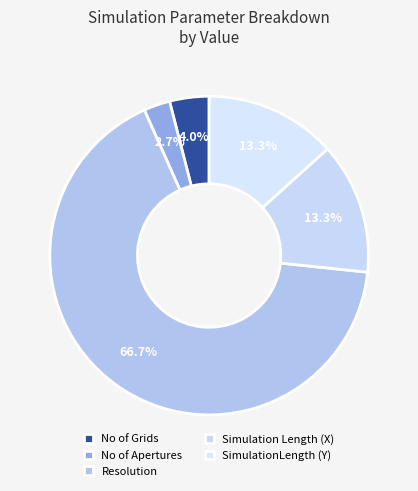

To the nearest percent, what is the average slice percentage?

20%